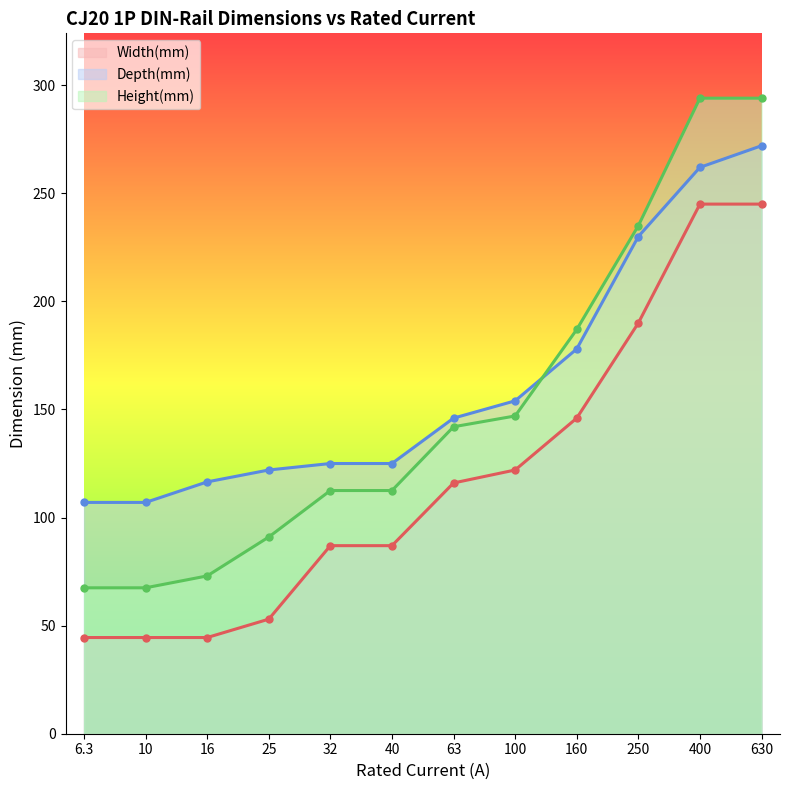

How many categories are shown in the chart?

12